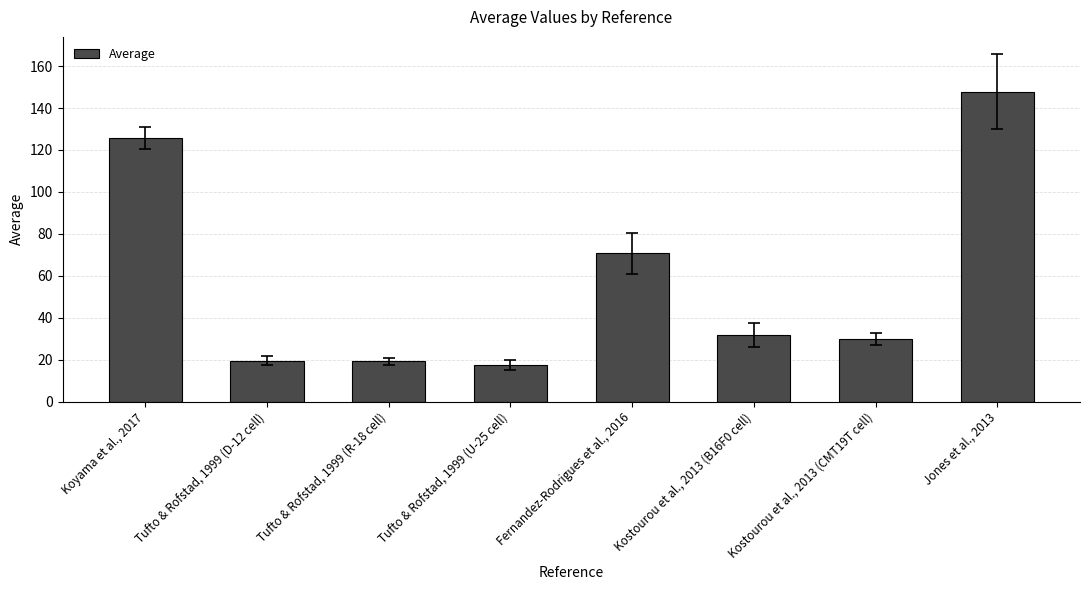

True or false: the data shows 8.8 at Tufto & Rofstad, 1999 (D-12 cell).

False